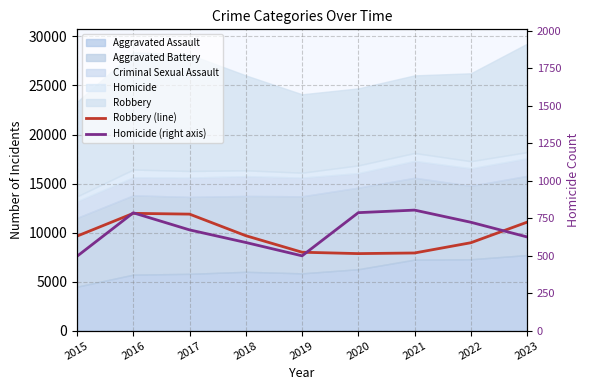

Reading left to right, transcribe all the data shown in this chart.

Robbery (line): 2015=9638	2016=11960	2017=11880	2018=9681	2019=7995	2020=7855	2021=7918	2022=8963	2023=11060
Homicide (right axis): 2015=496	2016=786	2017=672	2018=588	2019=499	2020=787	2021=804	2022=723	2023=625